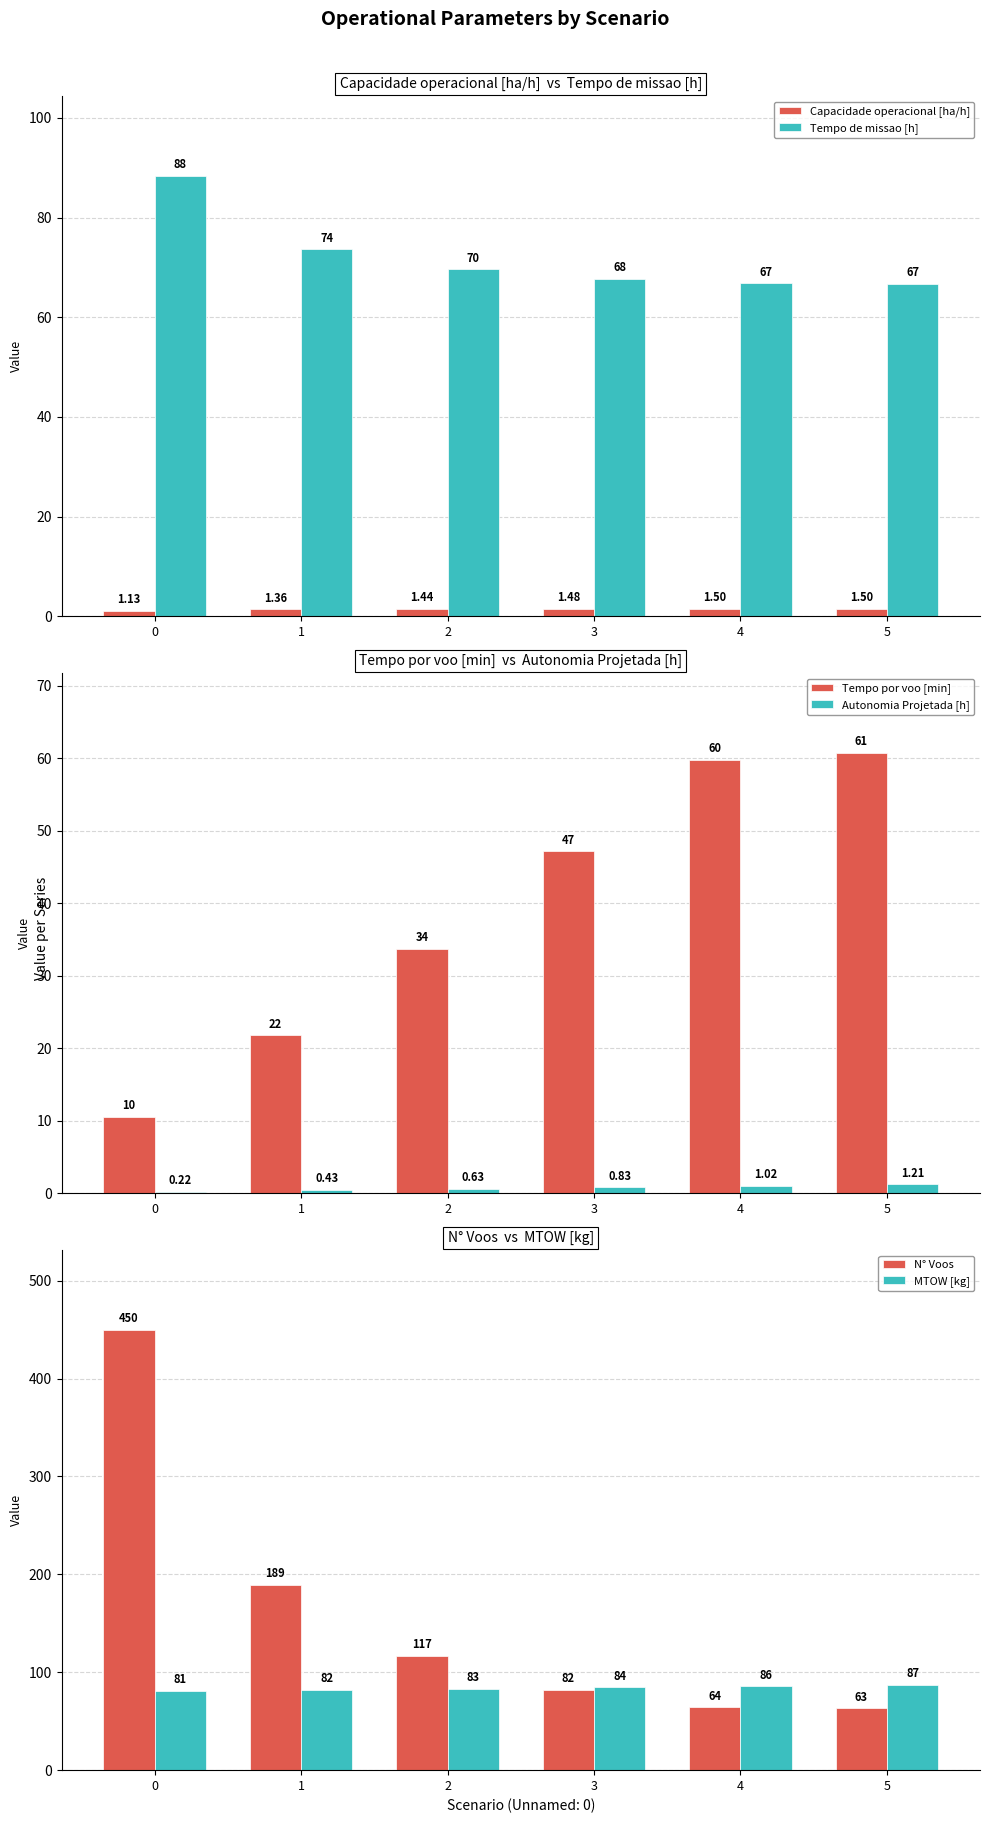

Which series changed the most between 0 and 1?

N° Voos